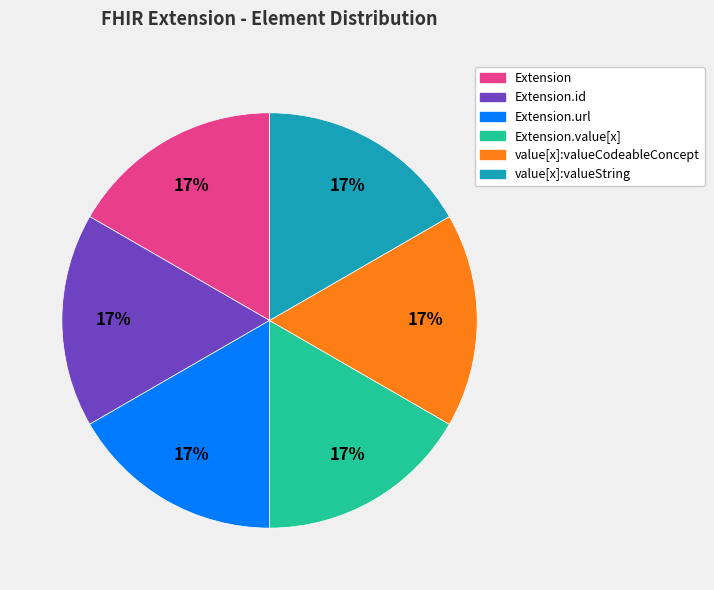

To the nearest percent, what is the difference between the largest and smallest slice percentages?

0%